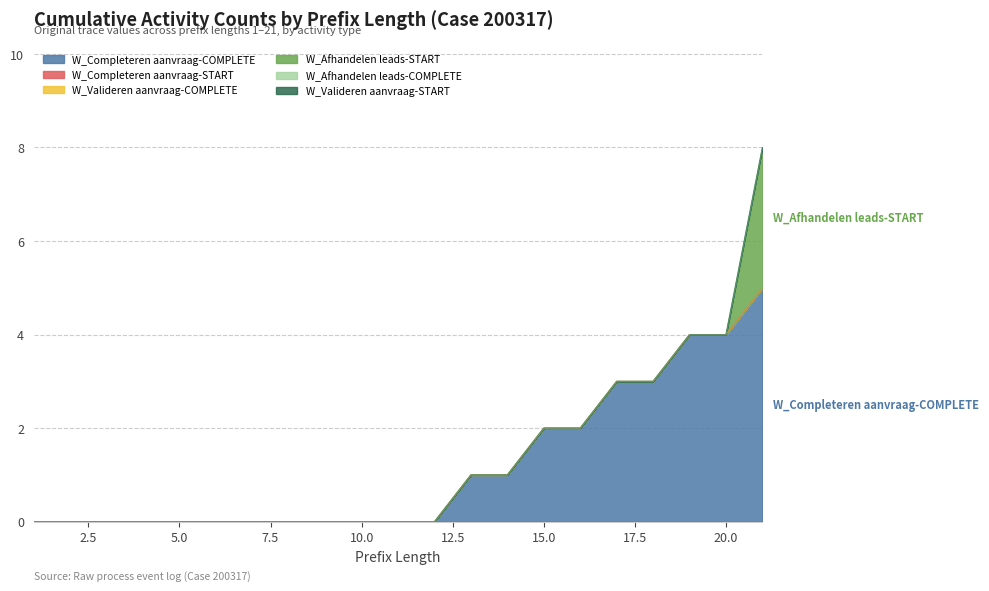

True or false: W_Valideren aanvraag-START and W_Completeren aanvraag-START cross at least once.

False